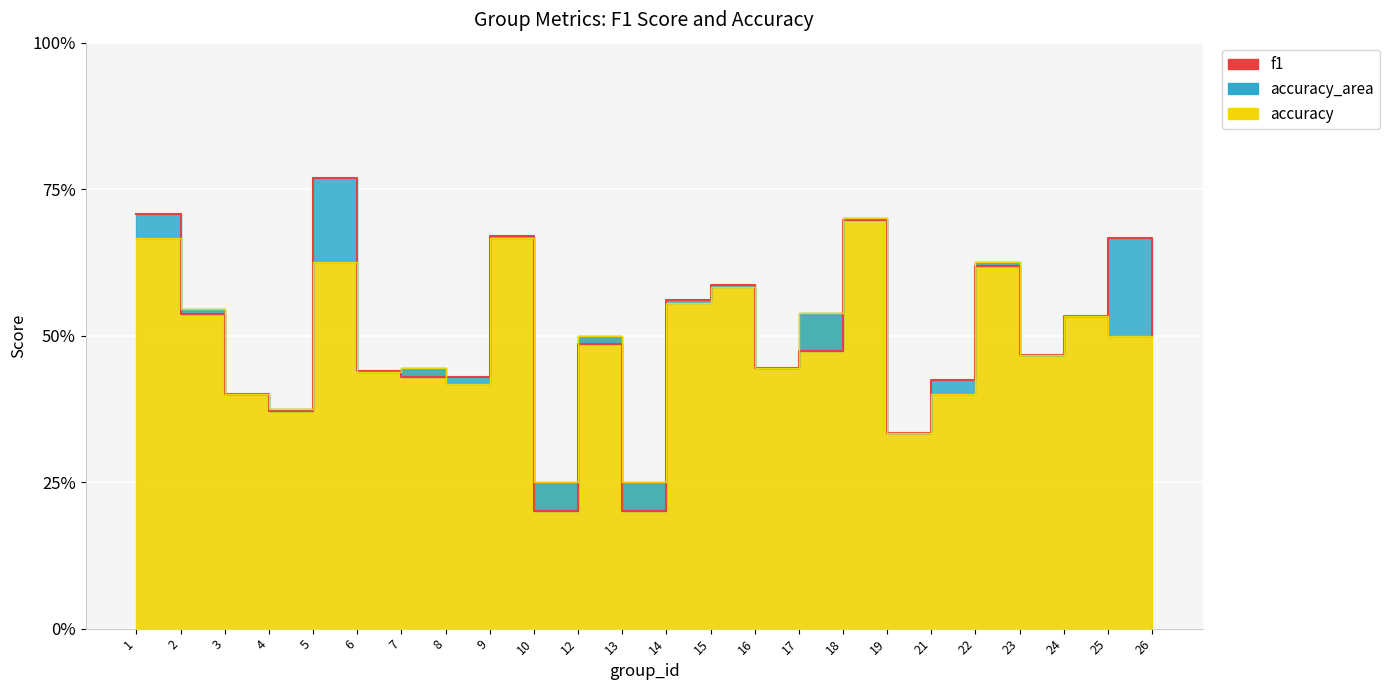

How many lines are shown in the chart?

2